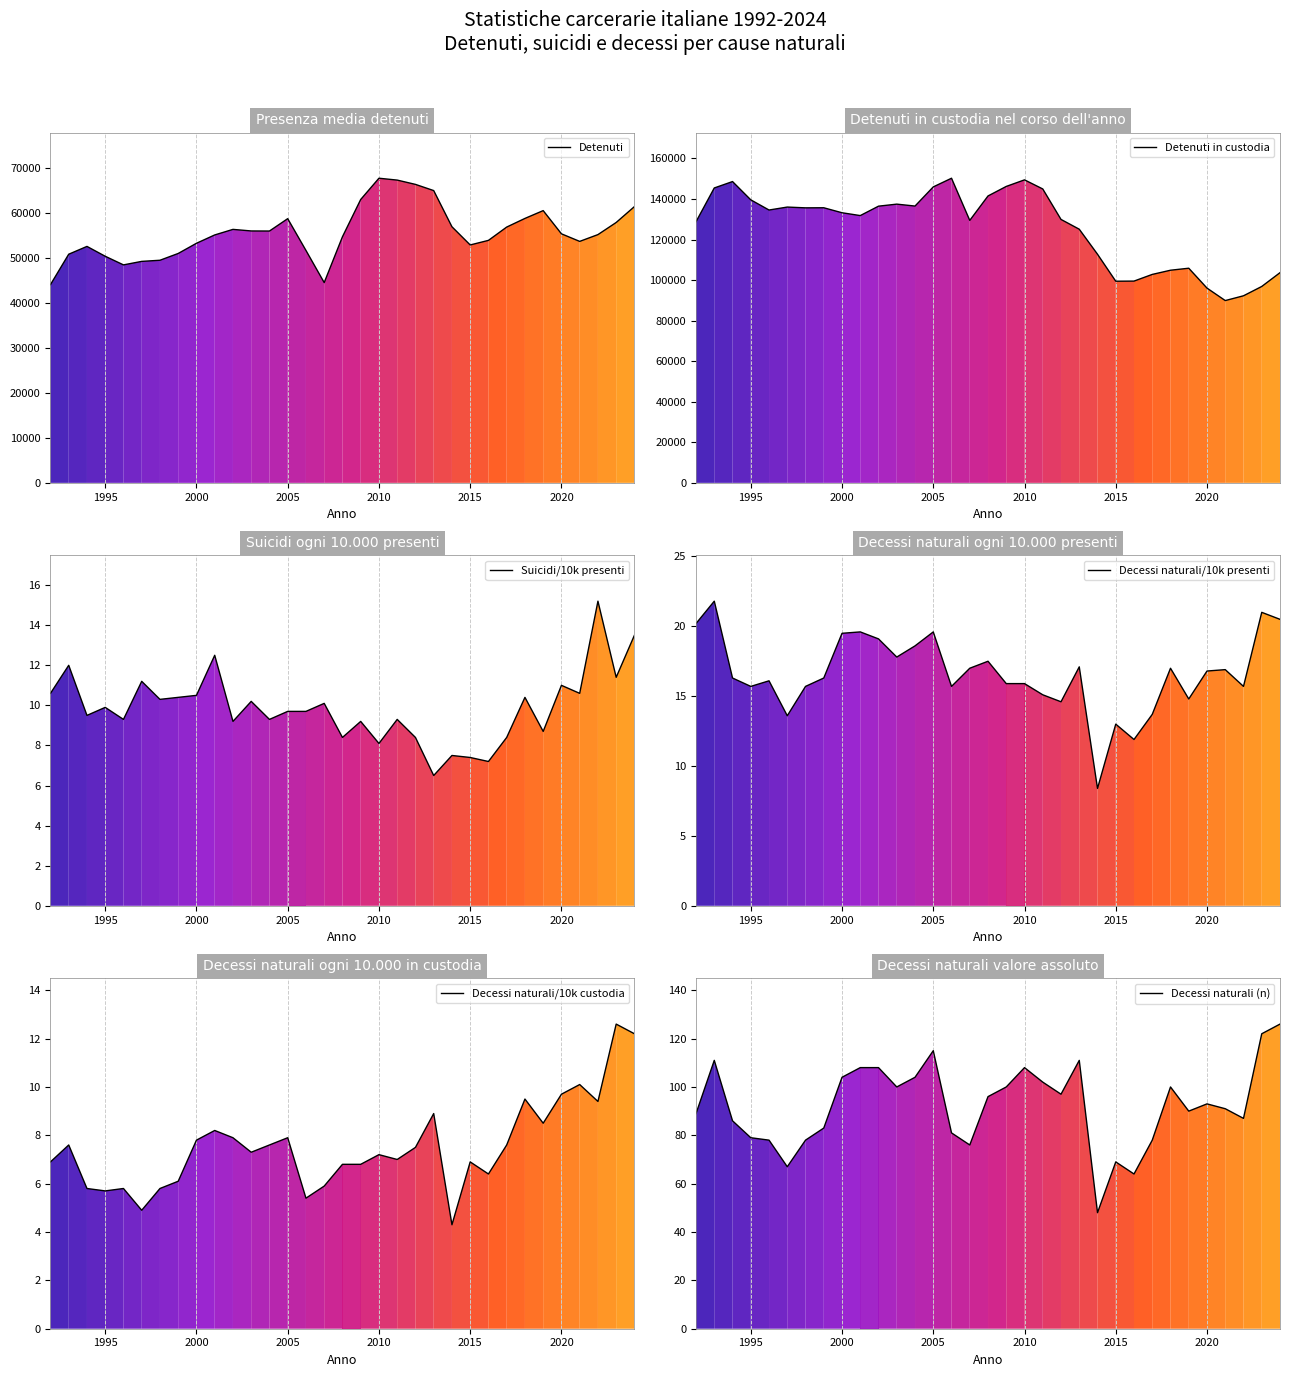

What is the maximum value for Decessi naturali (n)?

126